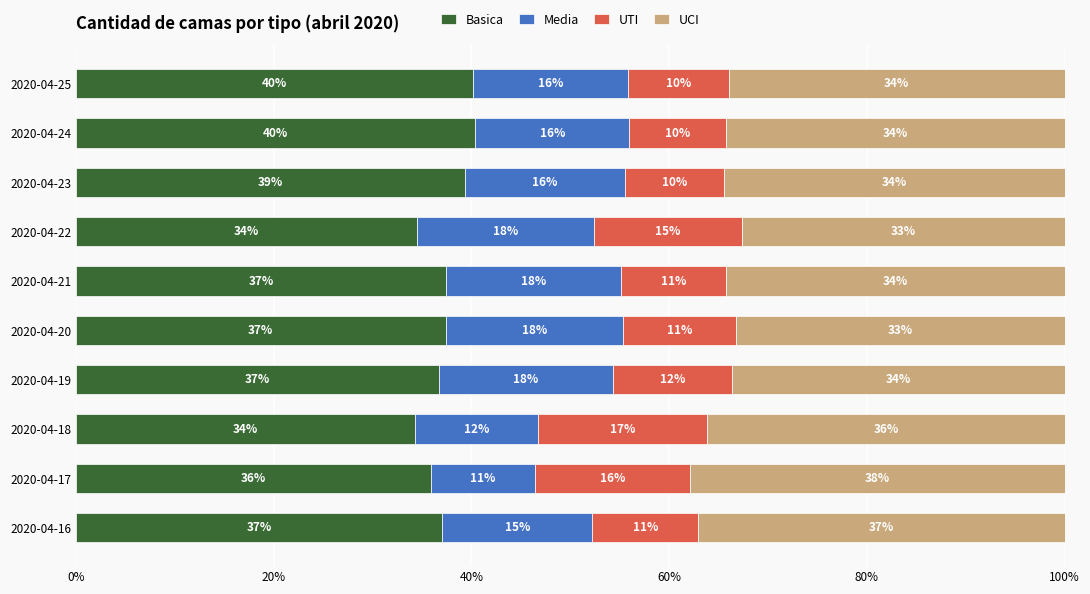

What is the total value across all series at 2020-04-22?

100.0